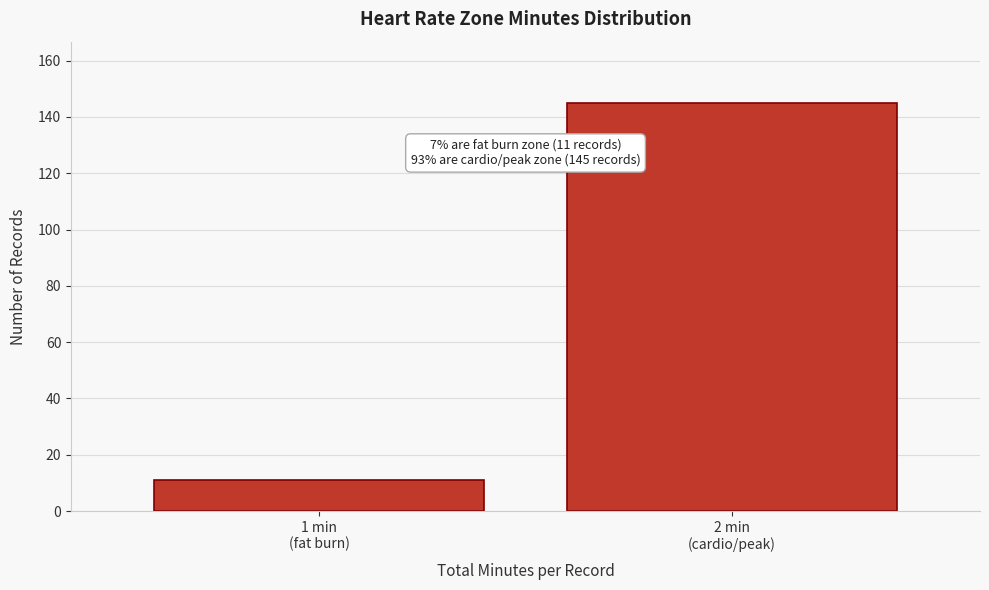

Reading left to right, transcribe all the data shown in this chart.

11	145